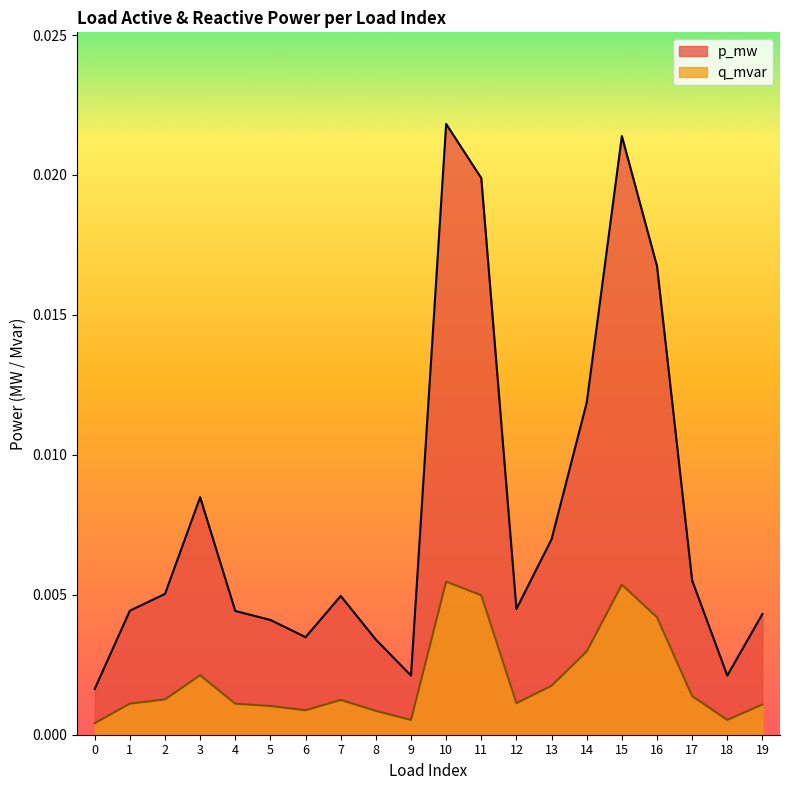

Rank the series by their maximum value, from lowest to highest.

q_mvar, p_mw